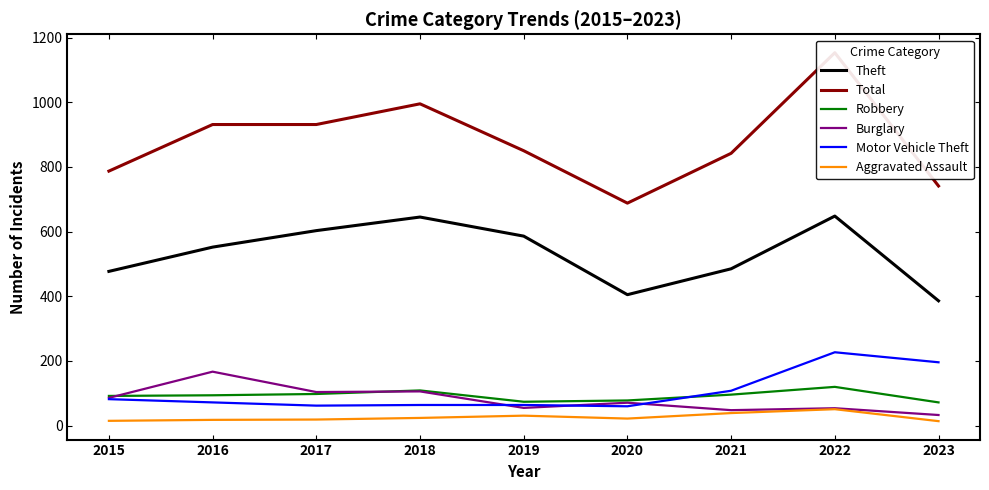

What is the maximum value for Aggravated Assault?

51